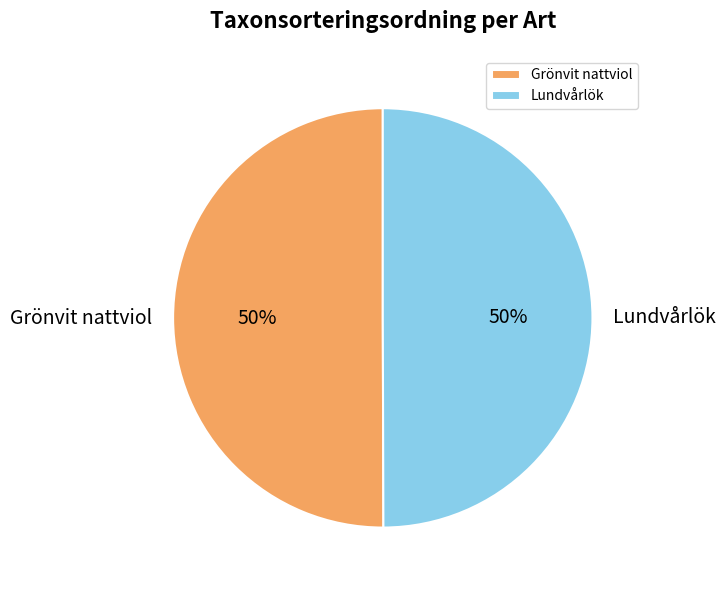

To the nearest percent, what portion does Lundvårlök represent?

50%